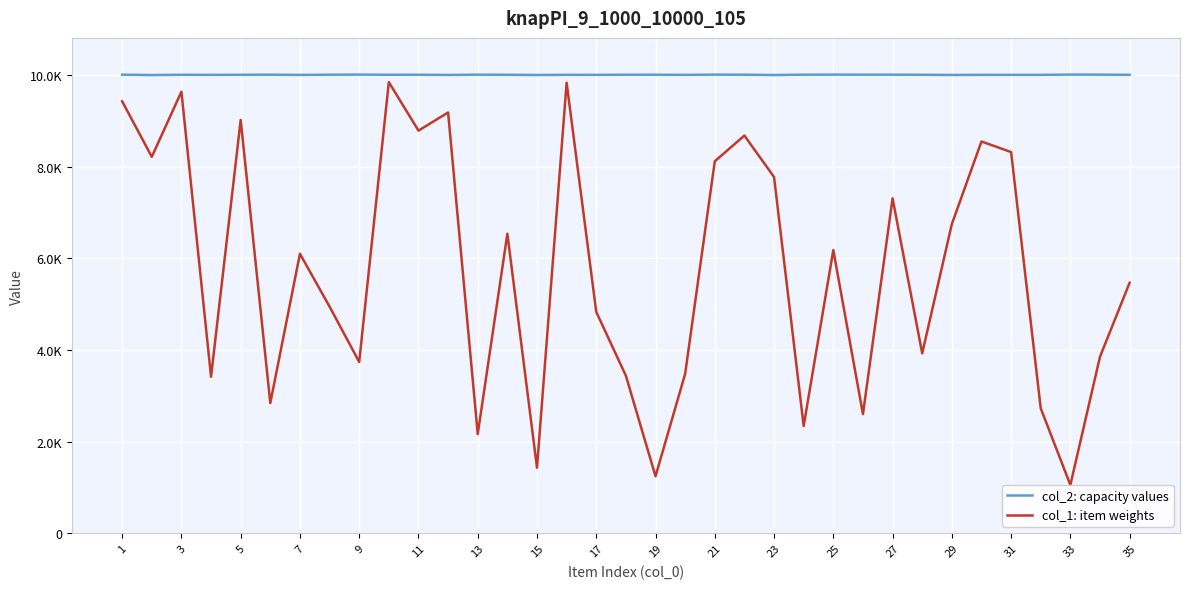

List the series in order of their overall mean, lowest first.

col_1: item weights, col_2: capacity values